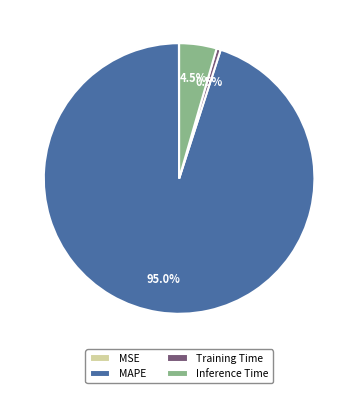

Is there any slice that represents more than half of the pie?

Yes